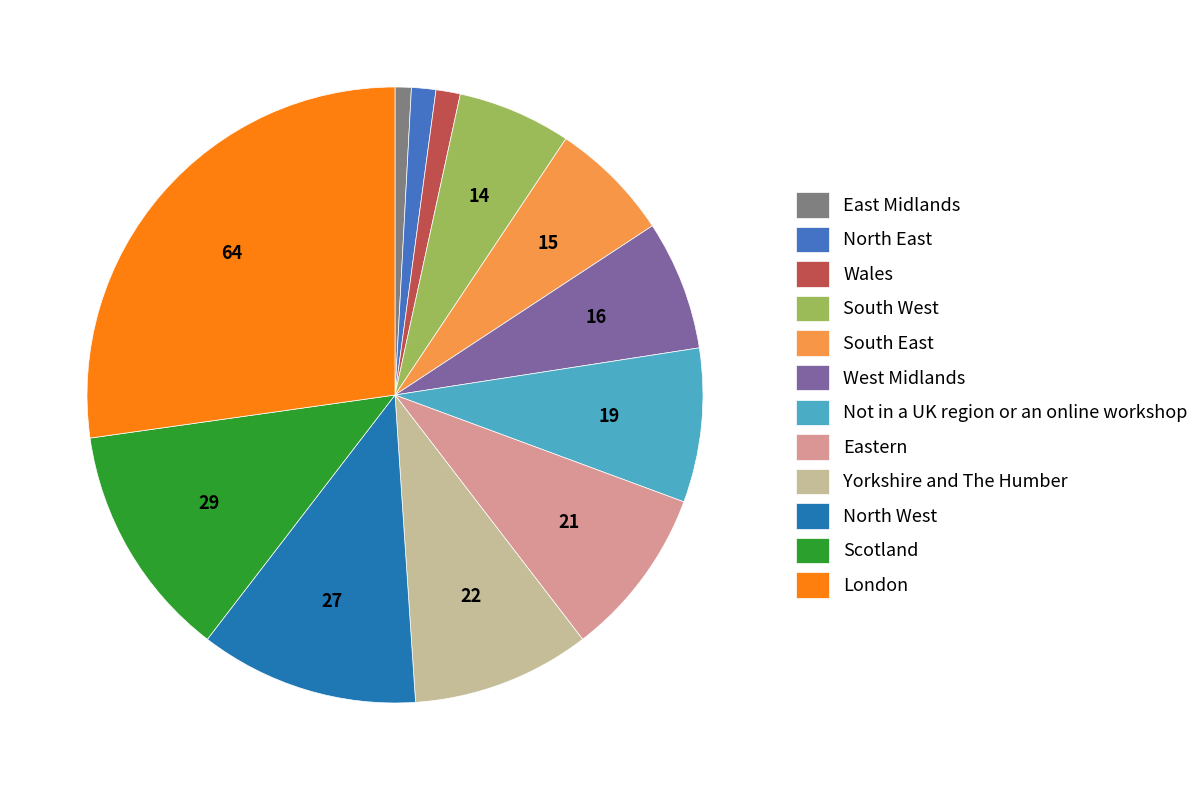

Which category has the biggest portion of the pie?

London